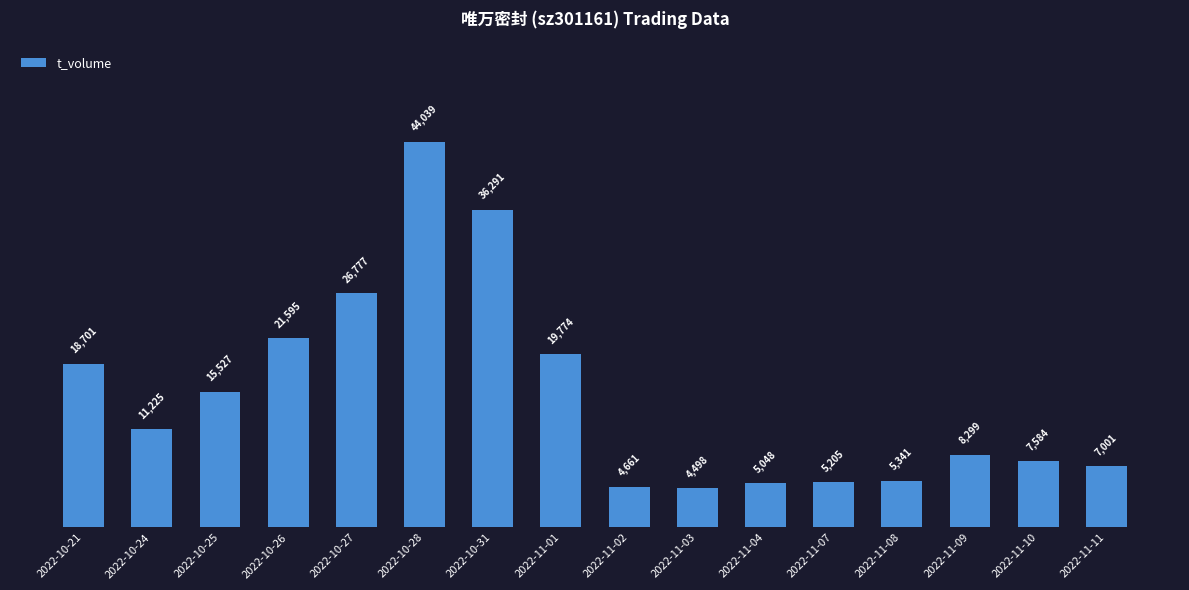

What is the ratio of the value at 2022-11-08 to the value at 2022-10-21?

0.3